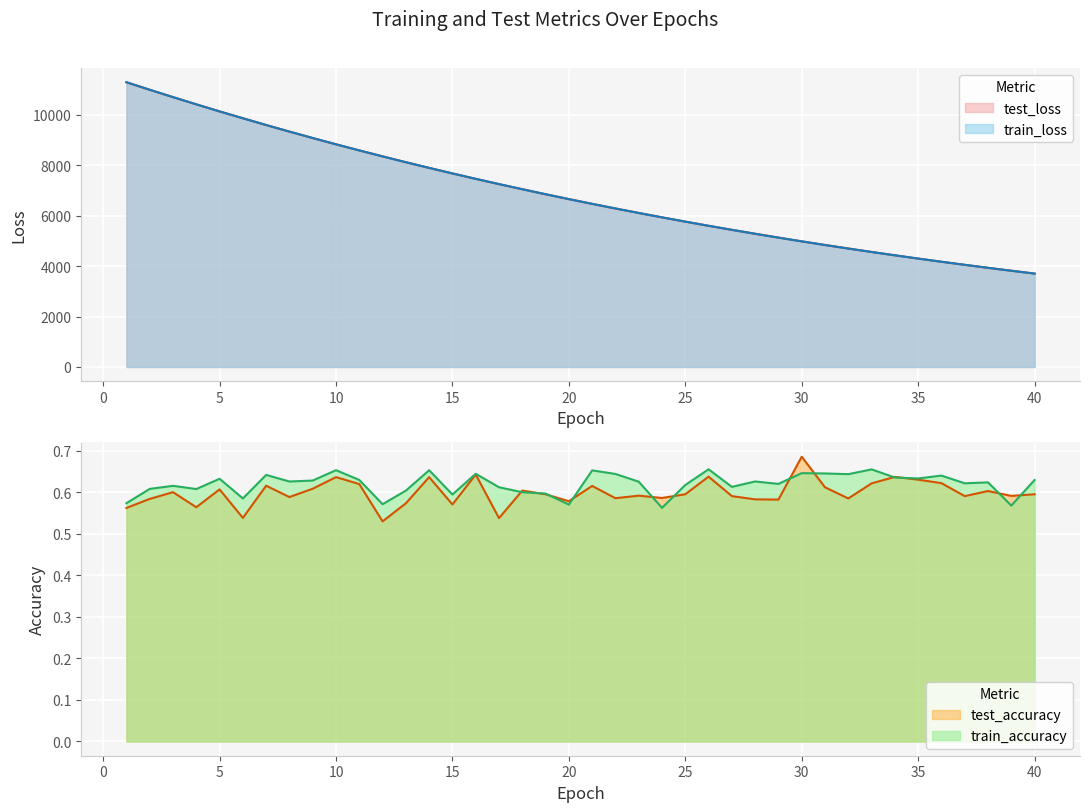

What is the value of the train_accuracy point at the 13th from the left?

0.6